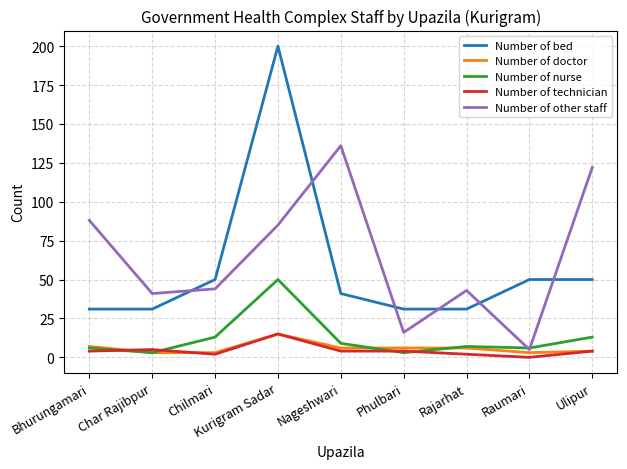

At how many categories does at least one series exceed 76?

4